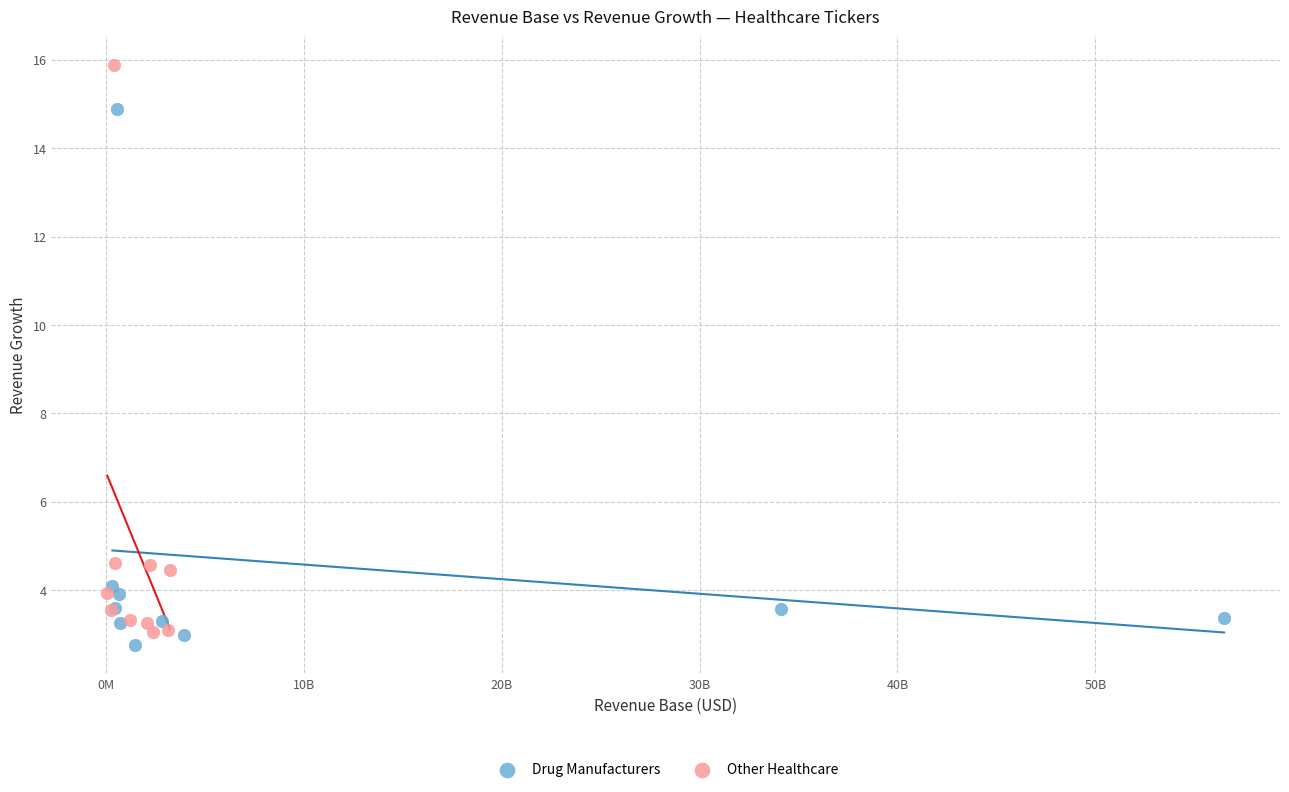

Which series reaches the maximum Y coordinate?

Other Healthcare